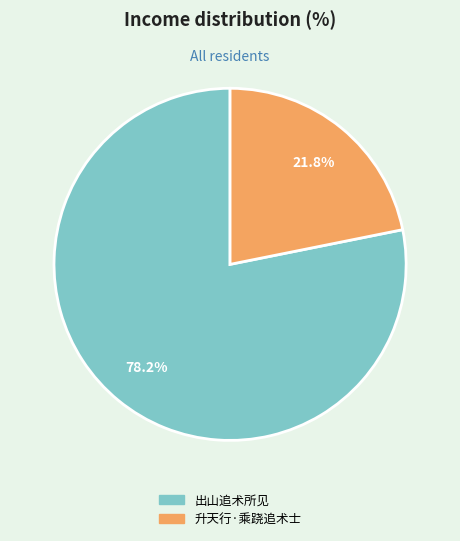

Is the sum of 出山追术所见 and 升天行·乘跷追术士 greater than half?

Yes